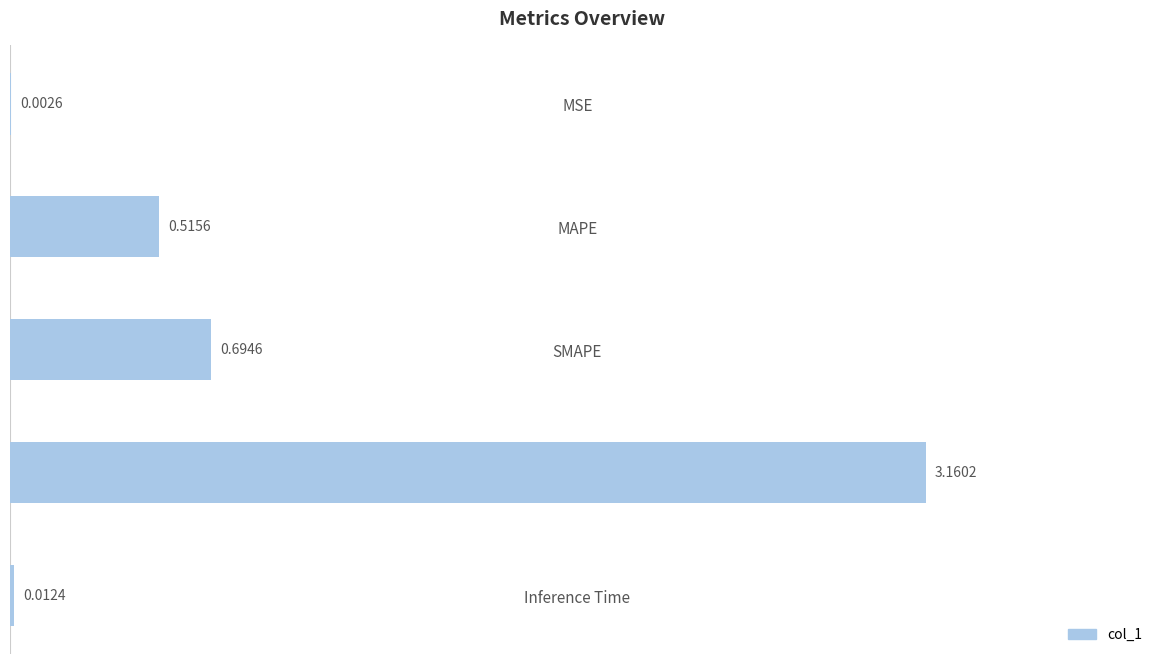

What is the sum of all values?

4.4